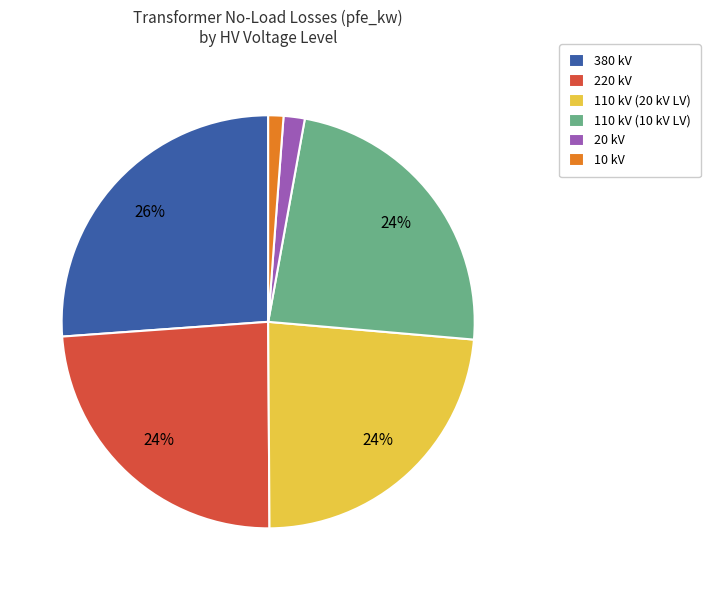

Which category has the biggest portion of the pie?

380 kV